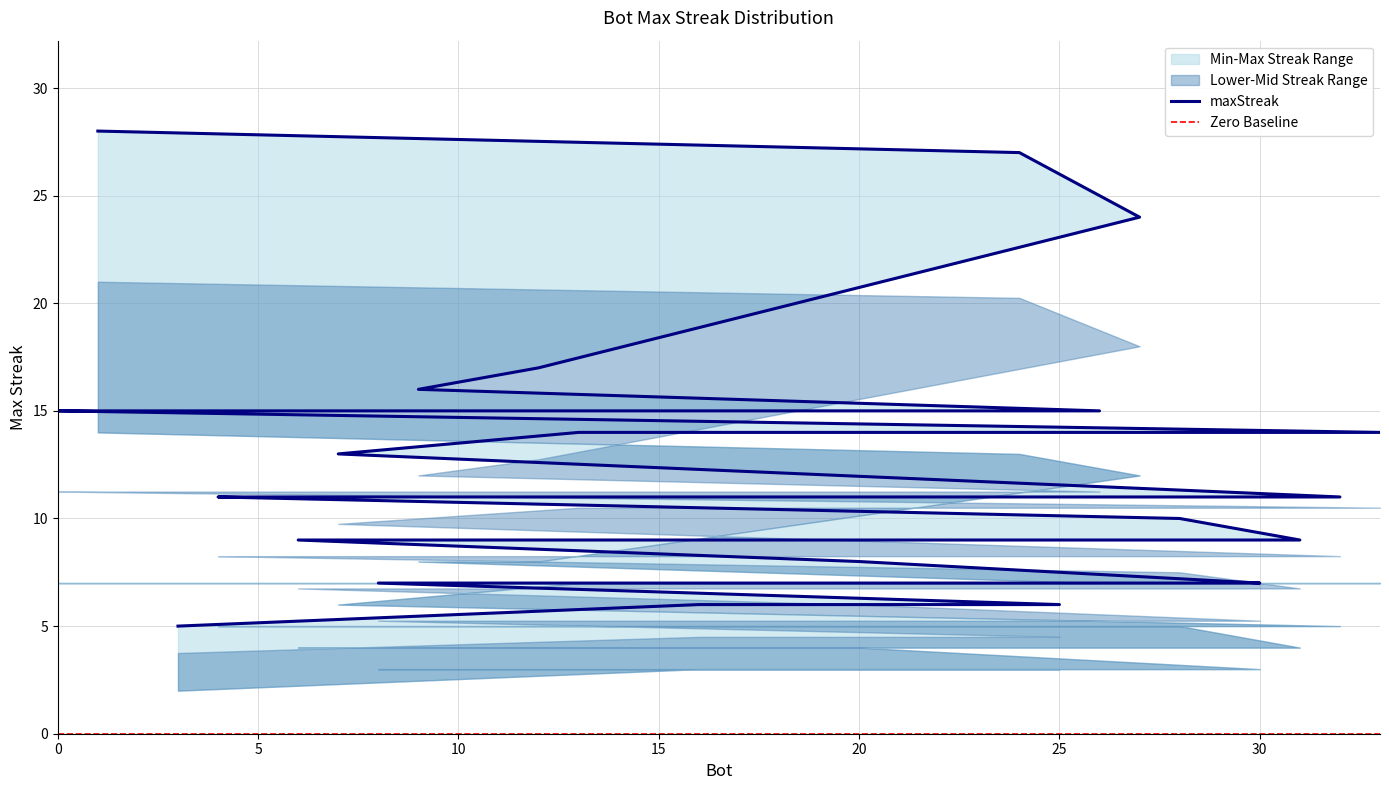

The upper_band series shows 7 at 22. True or false?

True